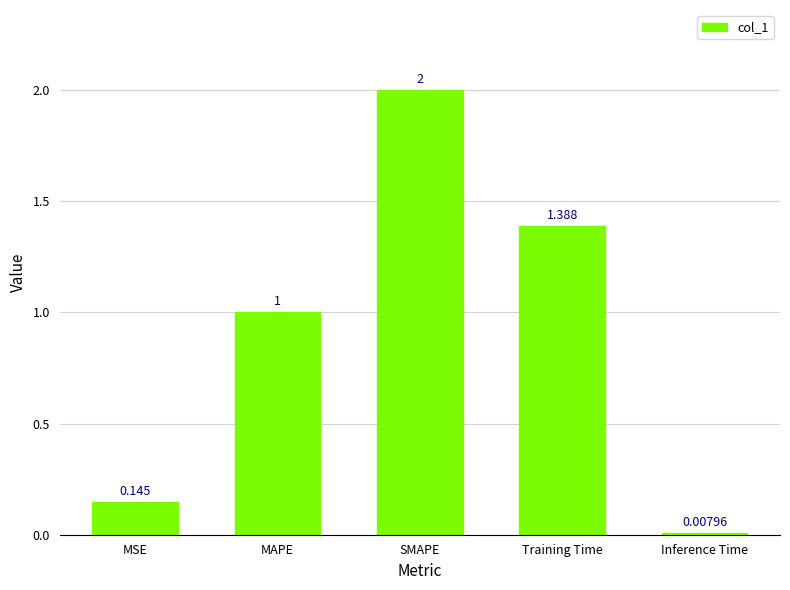

Which category has the lowest value across all series?

Inference Time